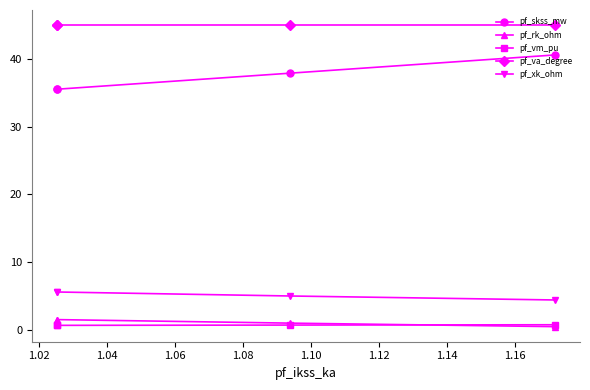

How many lines are shown in the chart?

5